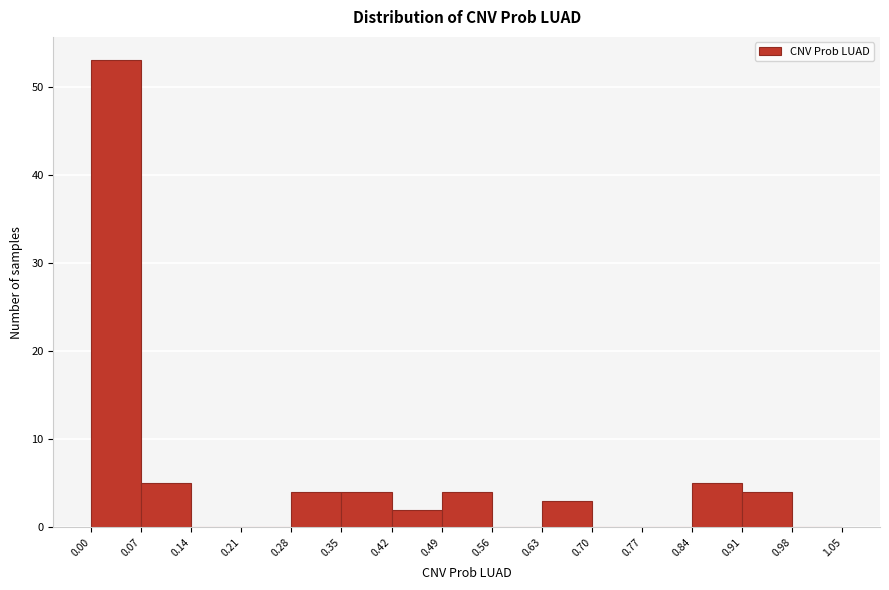

Reading left to right, list every bar in this chart as the range it spans on the x-axis followed by its height. The values are not printed on the chart, so give them approximately, as read against the axis.

0.00 to 0.07: 53
0.07 to 0.14: 5
0.14 to 0.21: 0
0.21 to 0.28: 0
0.28 to 0.35: 4
0.35 to 0.42: 4
0.42 to 0.49: 2
0.49 to 0.56: 4
0.56 to 0.63: 0
0.63 to 0.70: 3
0.70 to 0.77: 0
0.77 to 0.84: 0
0.84 to 0.91: 5
0.91 to 0.98: 4
0.98 to 1.05: 0